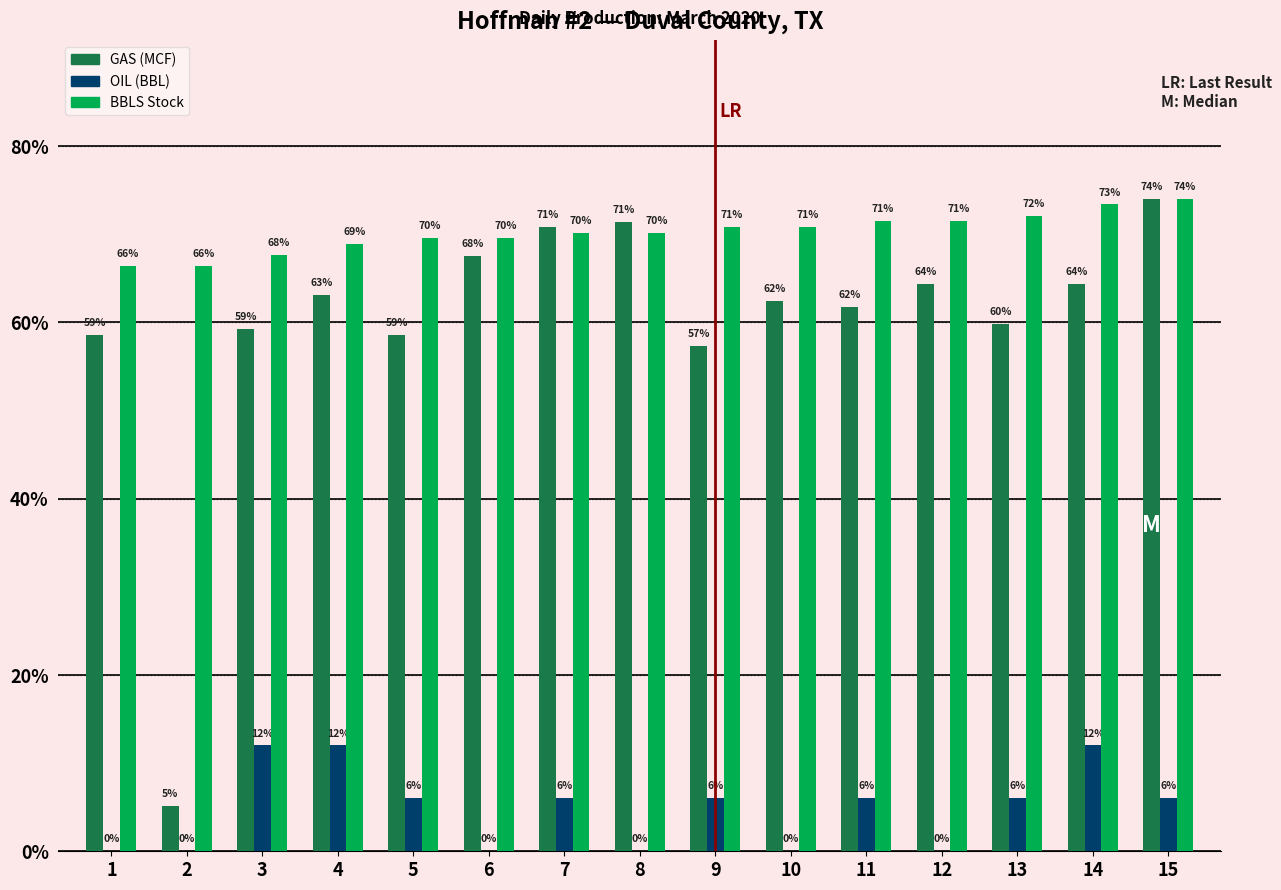

How many data points in GAS (MCF) are above 62?

8